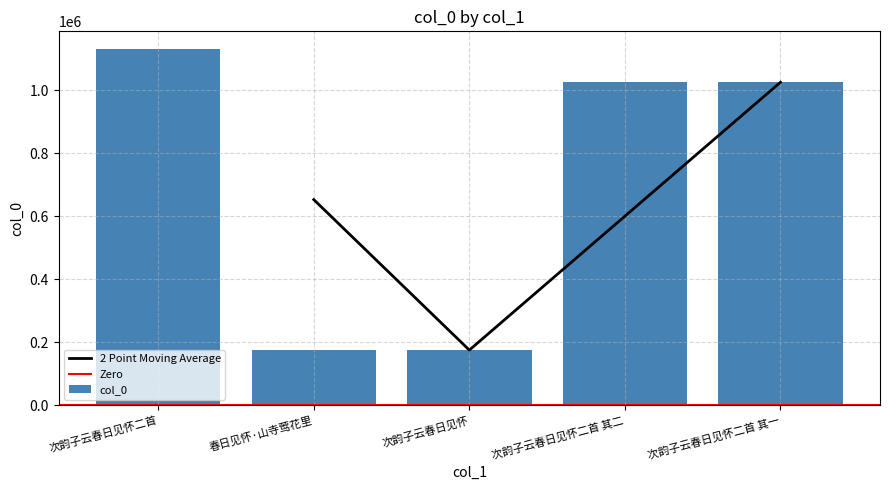

What is the label of the 3rd bar from the left?

次韵子云春日见怀